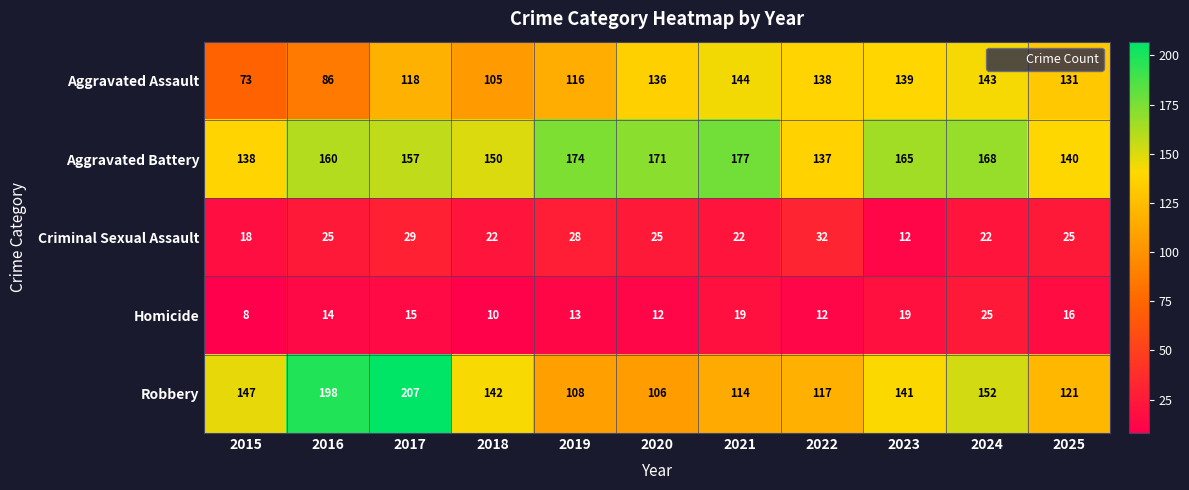

At how many categories does at least one series exceed 18?

11